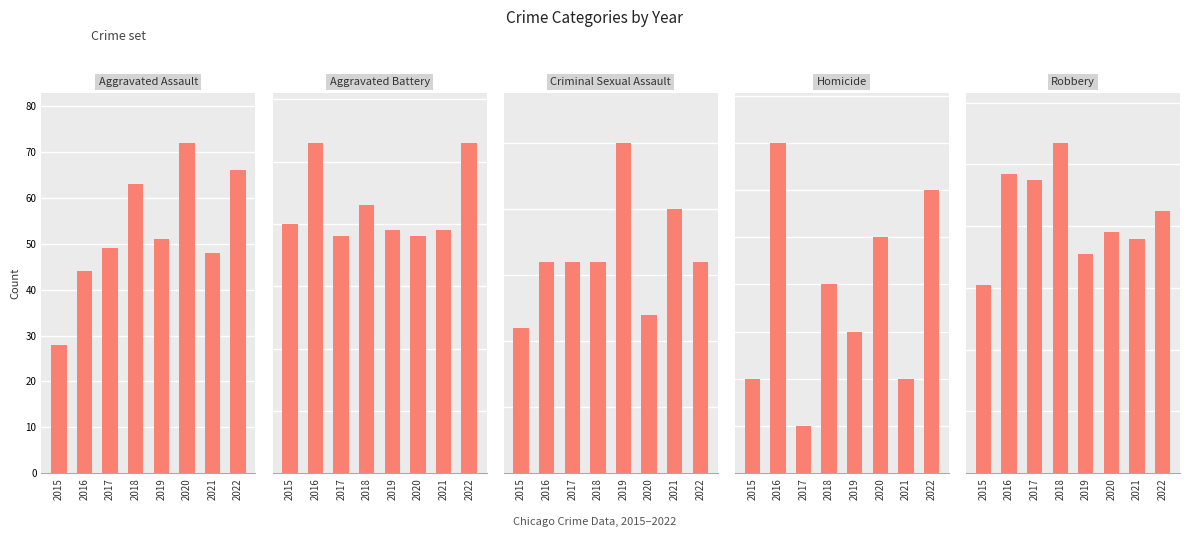

What is the sum of all Robbery values?

670